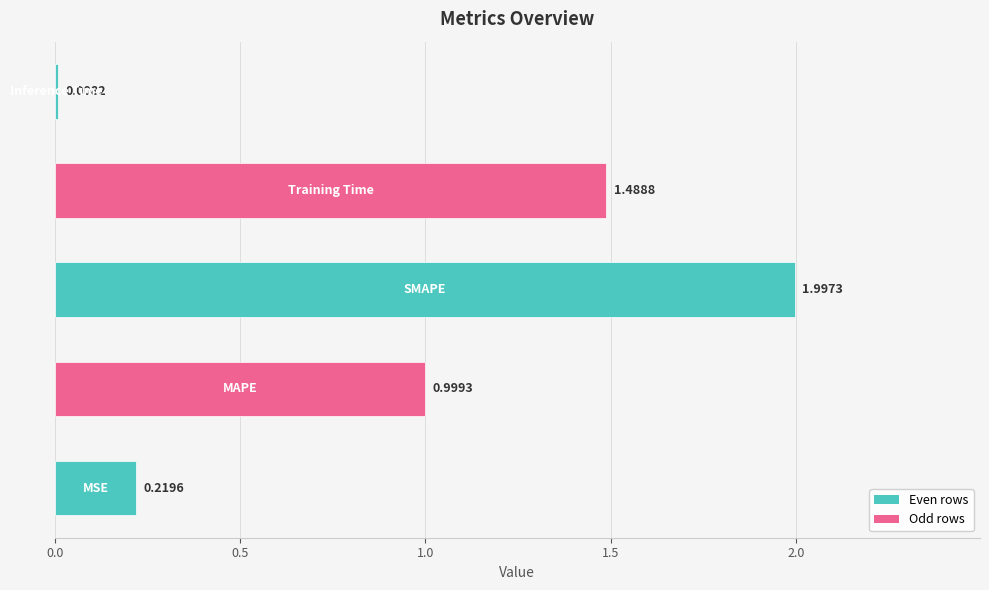

What is the average value?

0.9